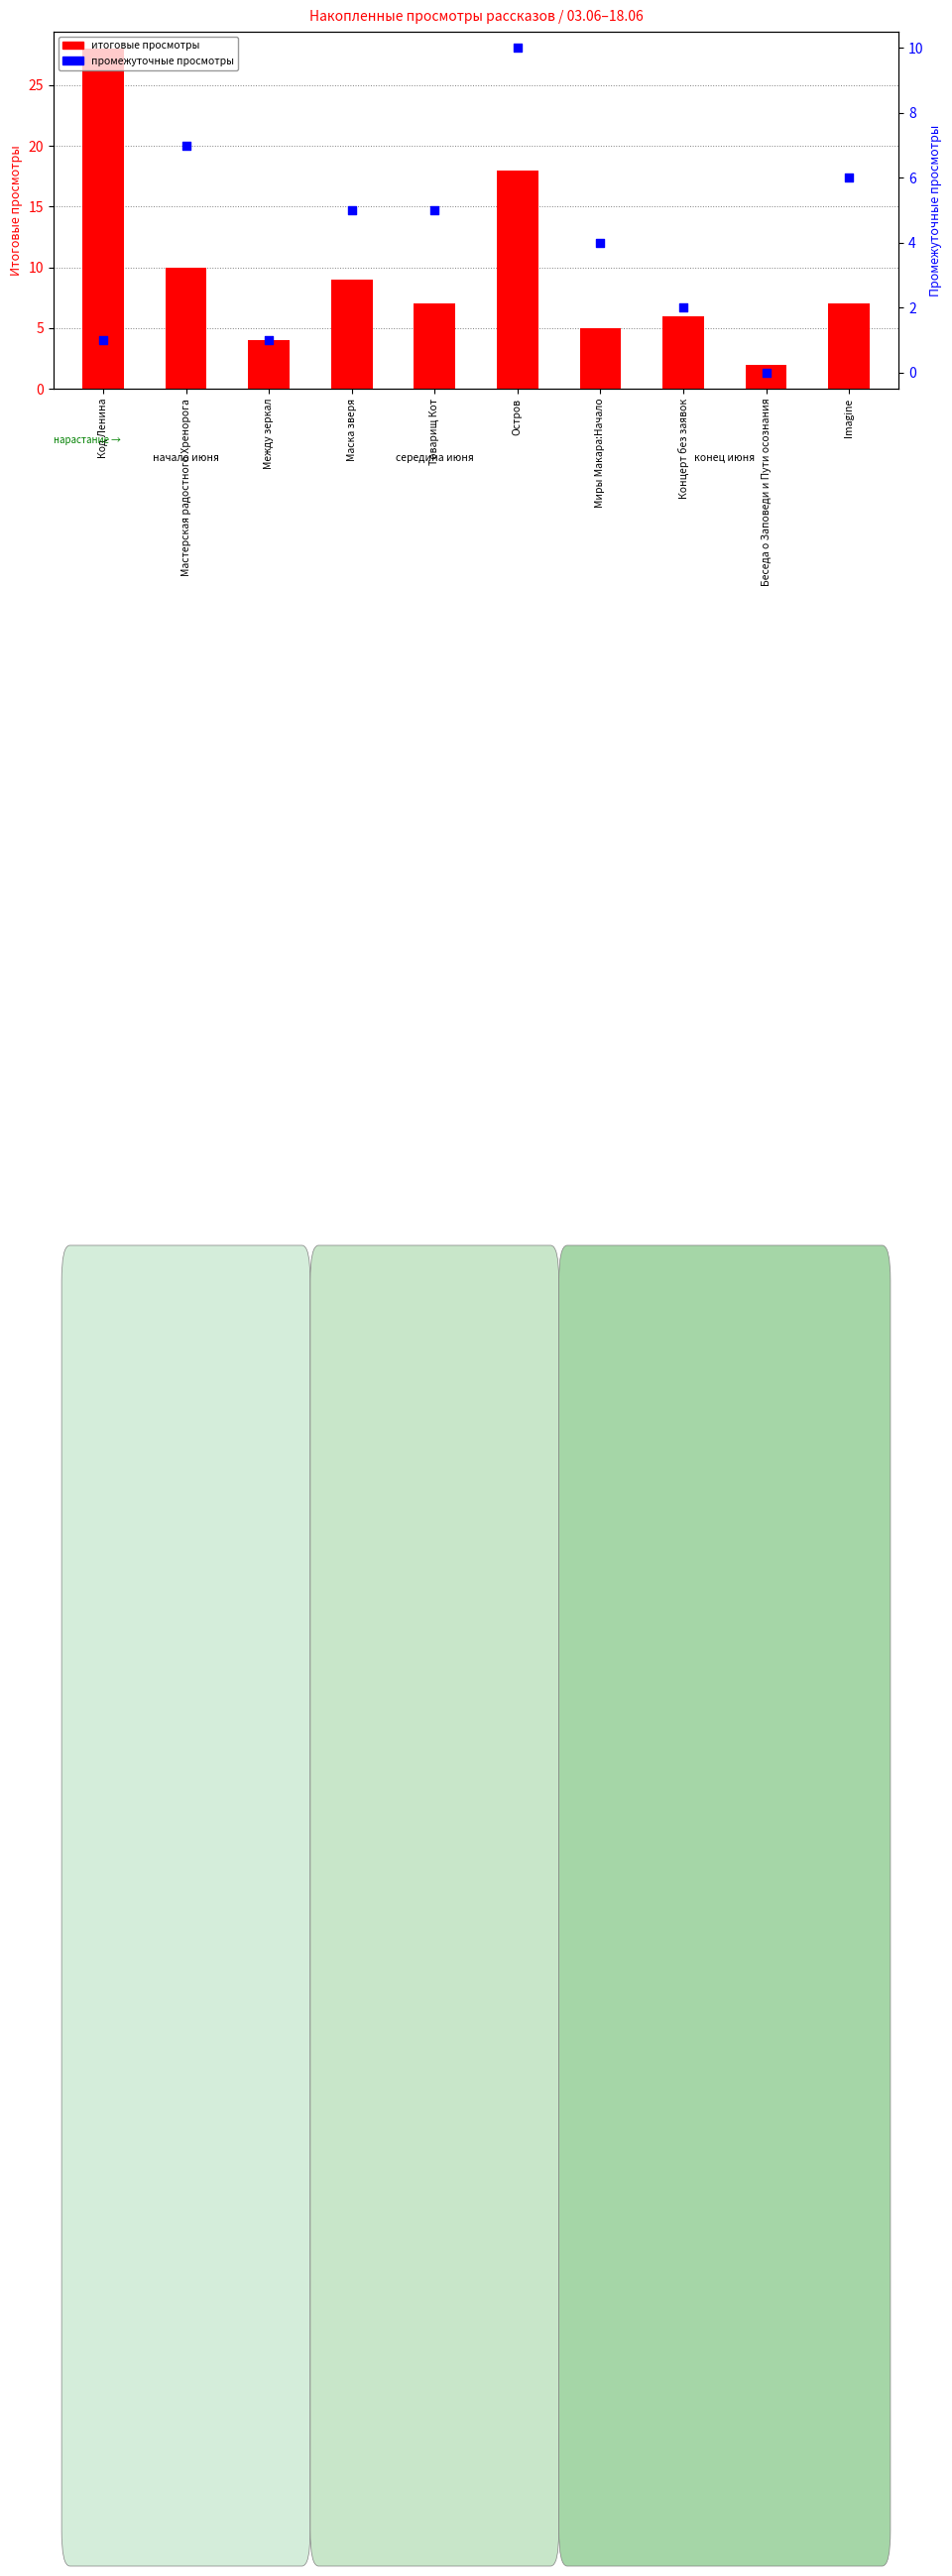

At which category is the sum across all series the highest?

Код Ленина